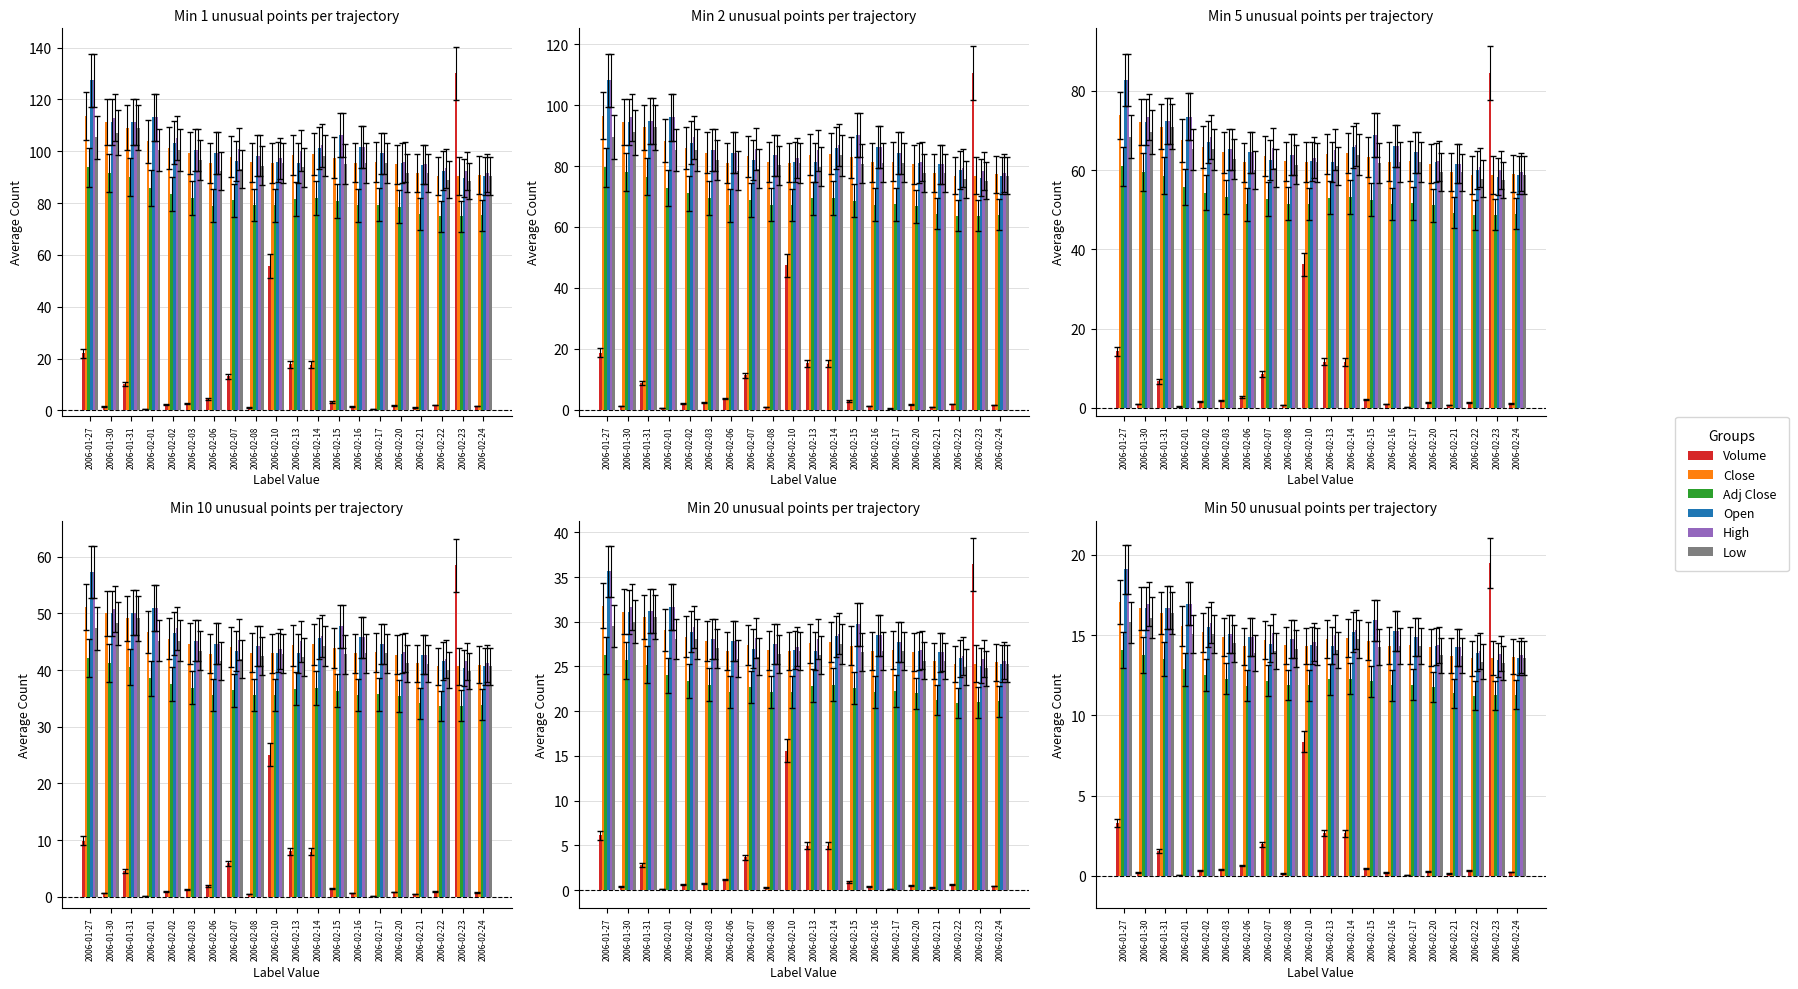

What position from the left is 2006-02-14?

12